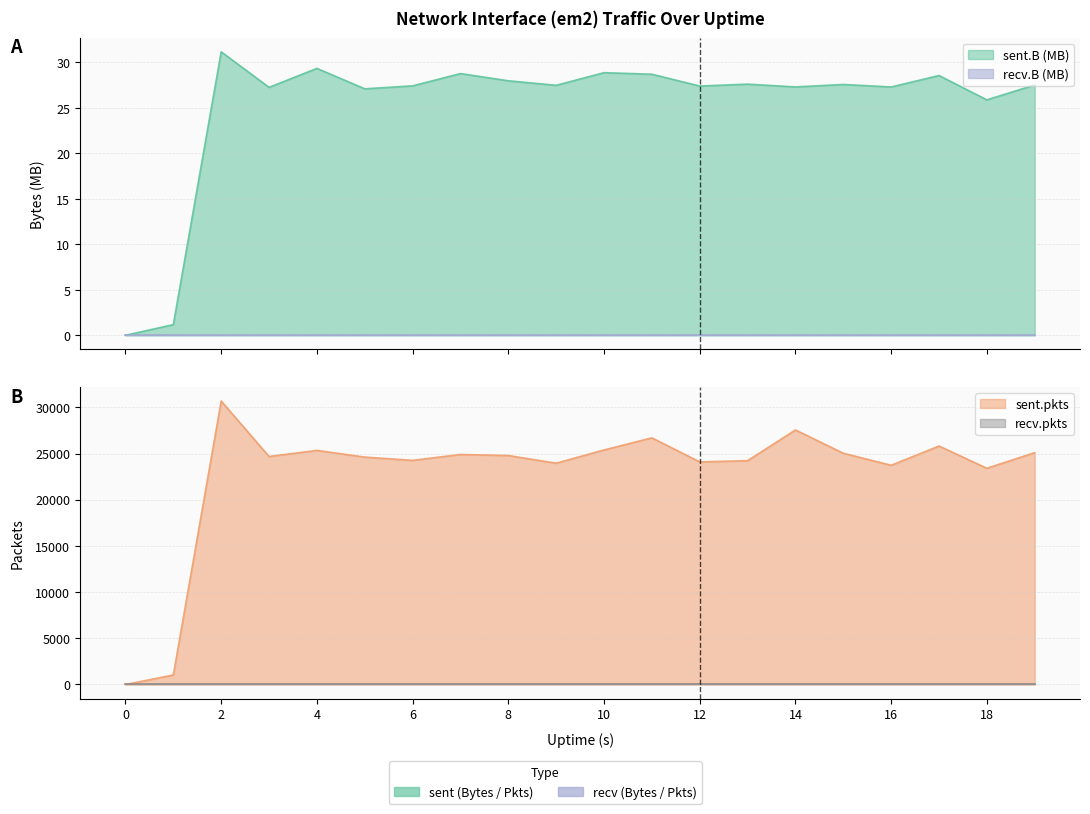

Reading right to left, transcribe all the data shown in this chart.

sent.B: 19=27.5	18=25.9	17=28.6	16=27.3	15=27.6	14=27.3	13=27.6	12=27.4	11=28.7	10=28.9	9=27.5	8=28.0	7=28.8	6=27.4	5=27.1	4=29.3	3=27.3	2=31.2	1=1.2	0=0.0
sent.pkts: 19=25094.0	18=23407.0	17=25812.0	16=23728.0	15=25032.0	14=27553.0	13=24228.0	12=24093.0	11=26699.0	10=25387.0	9=23954.0	8=24786.0	7=24897.0	6=24259.0	5=24614.0	4=25340.0	3=24677.0	2=30682.0	1=1028.0	0=0.0